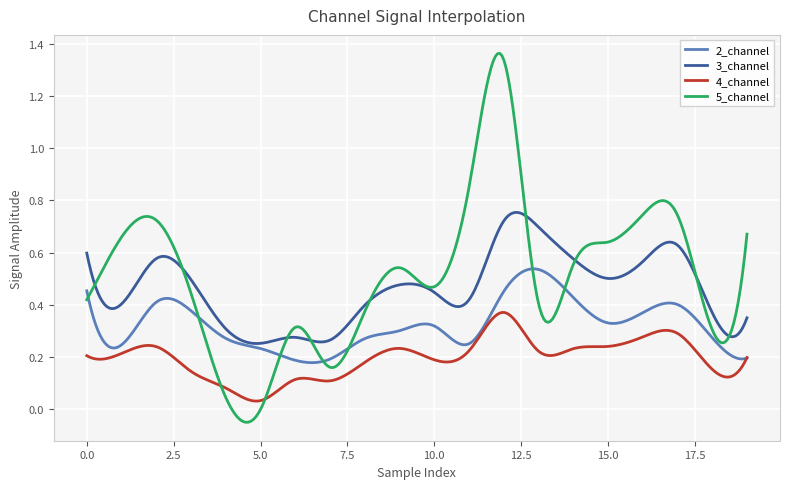

Count the number of categories in the chart.

300